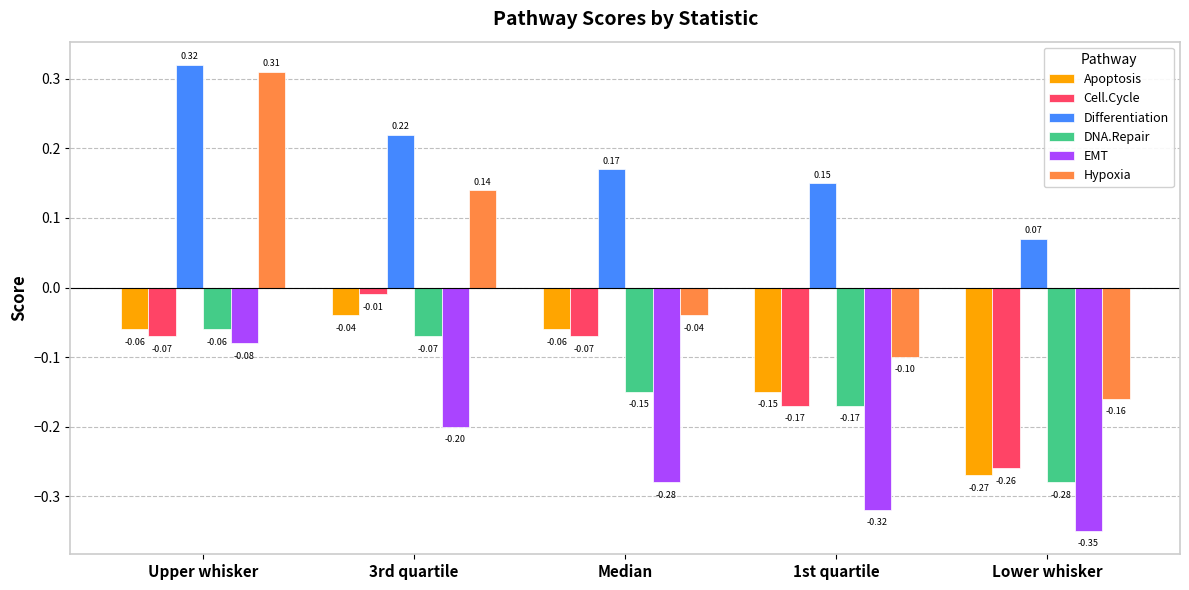

Which category has the lowest value across all series?

Lower whisker